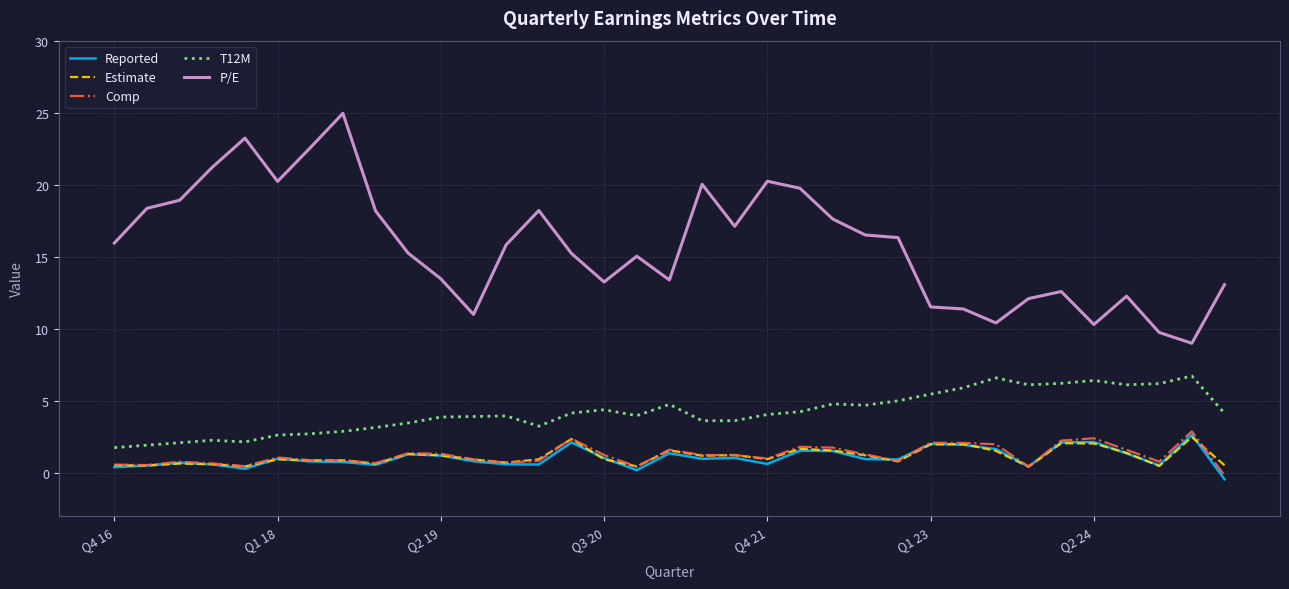

True or false: P/E and T12M intersect in this chart.

False